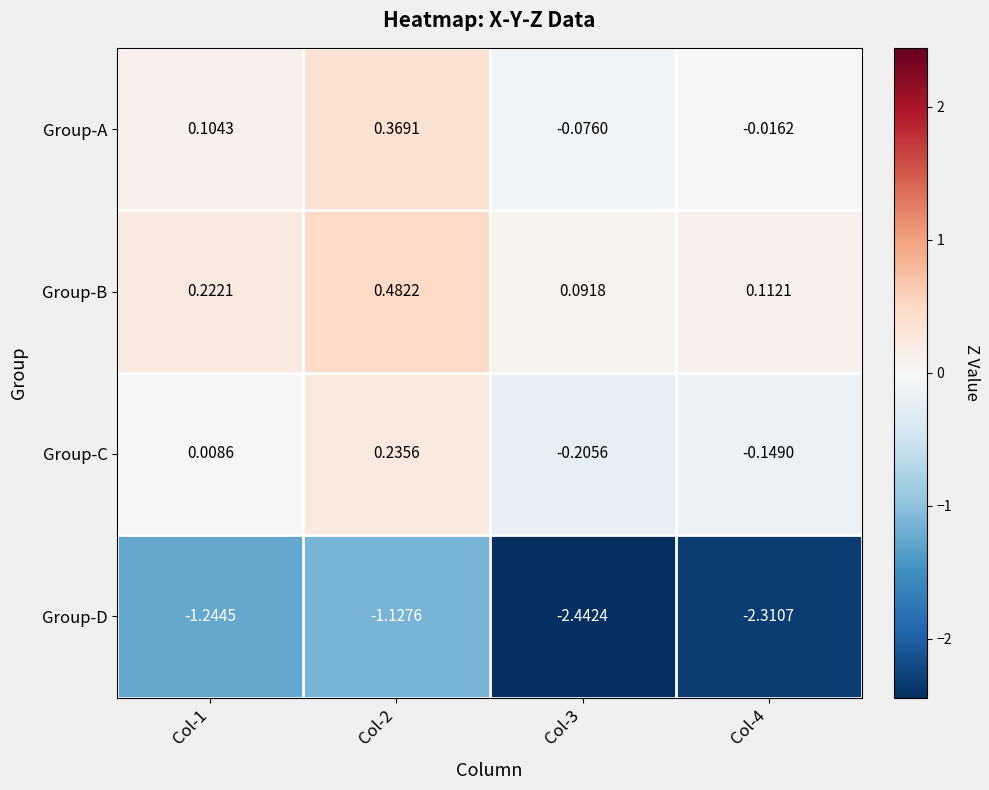

Which series changed the most between Col-1 and Col-2?

Group-A